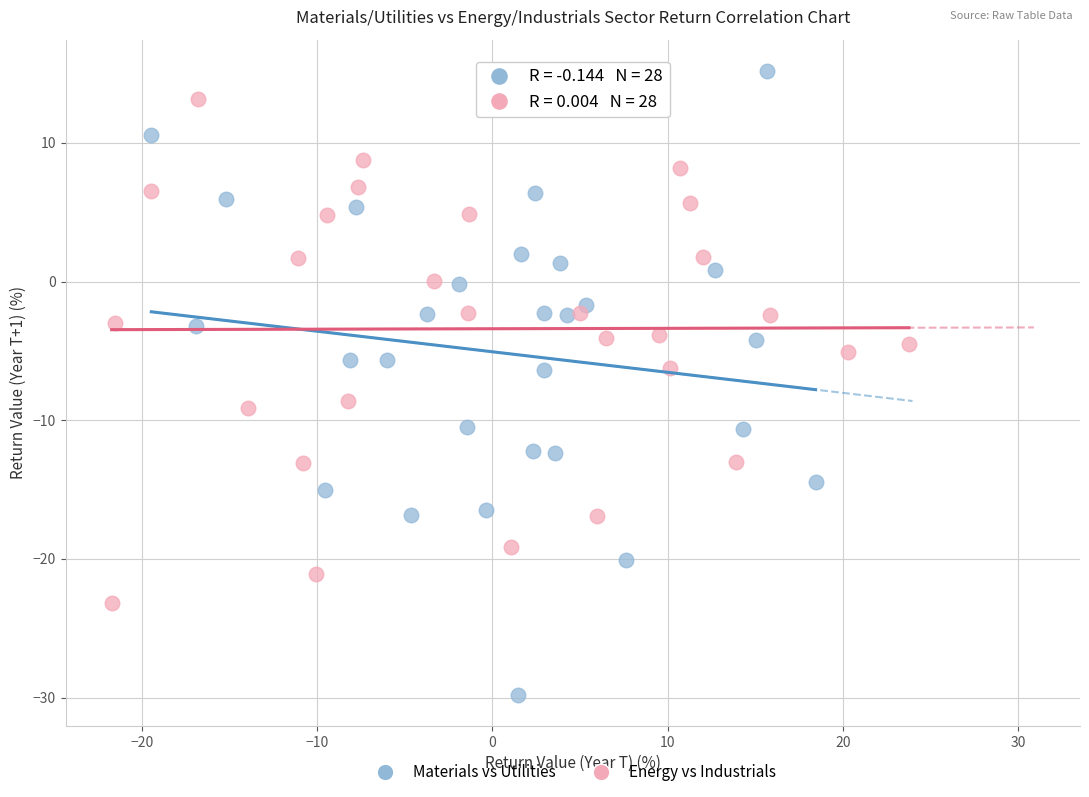

What are all the series names shown in the legend?

Materials vs Utilities, Energy vs Industrials